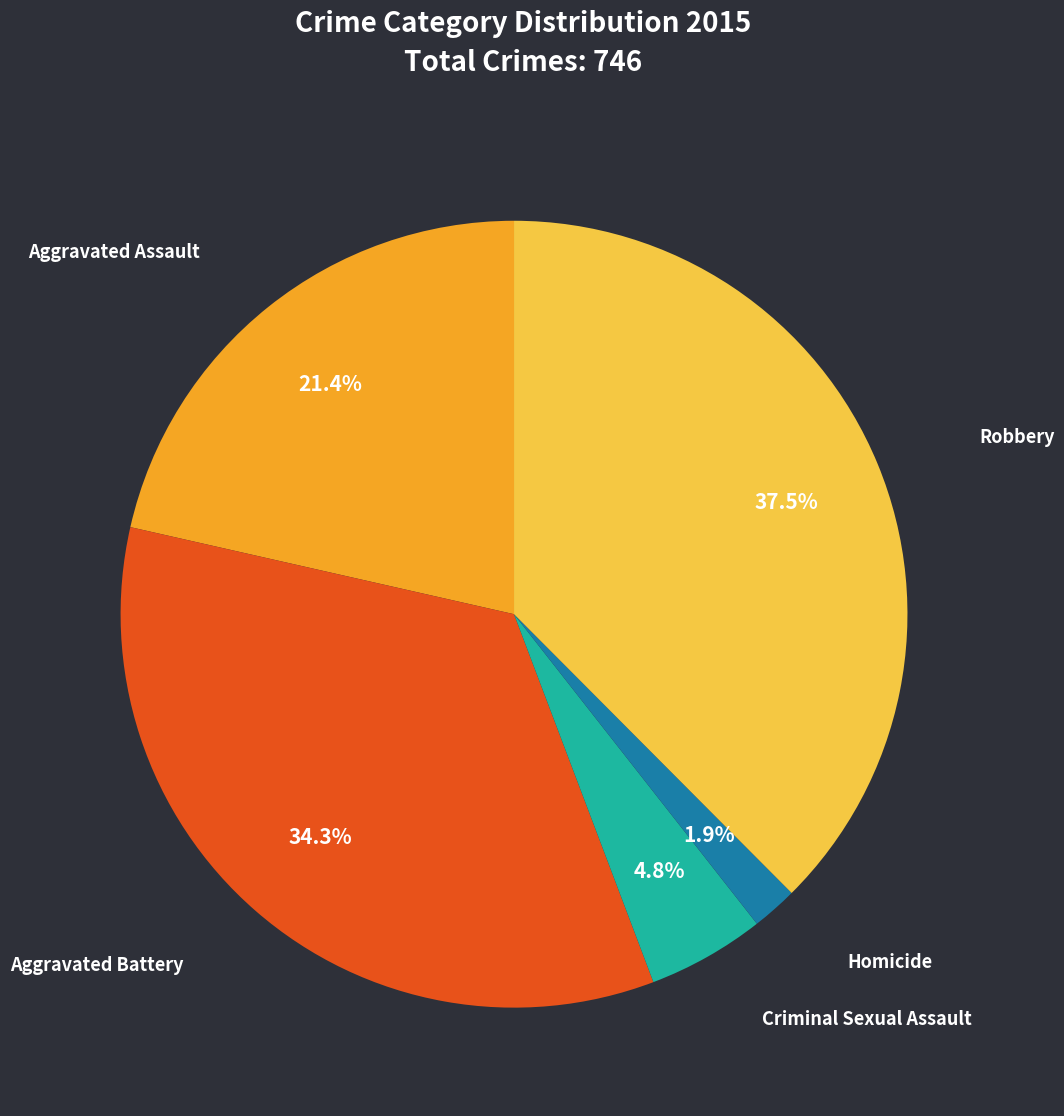

Is there a majority slice in this chart?

No